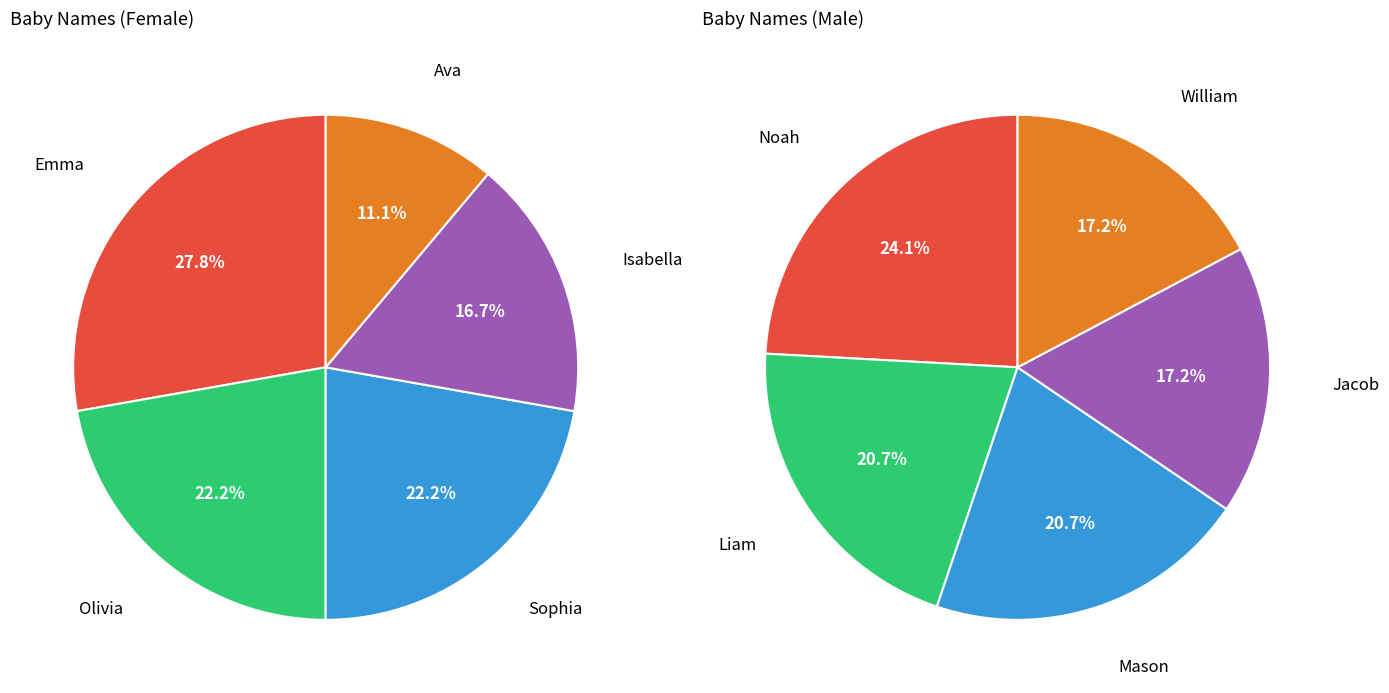

Does Emma represent more than half of the total?

No